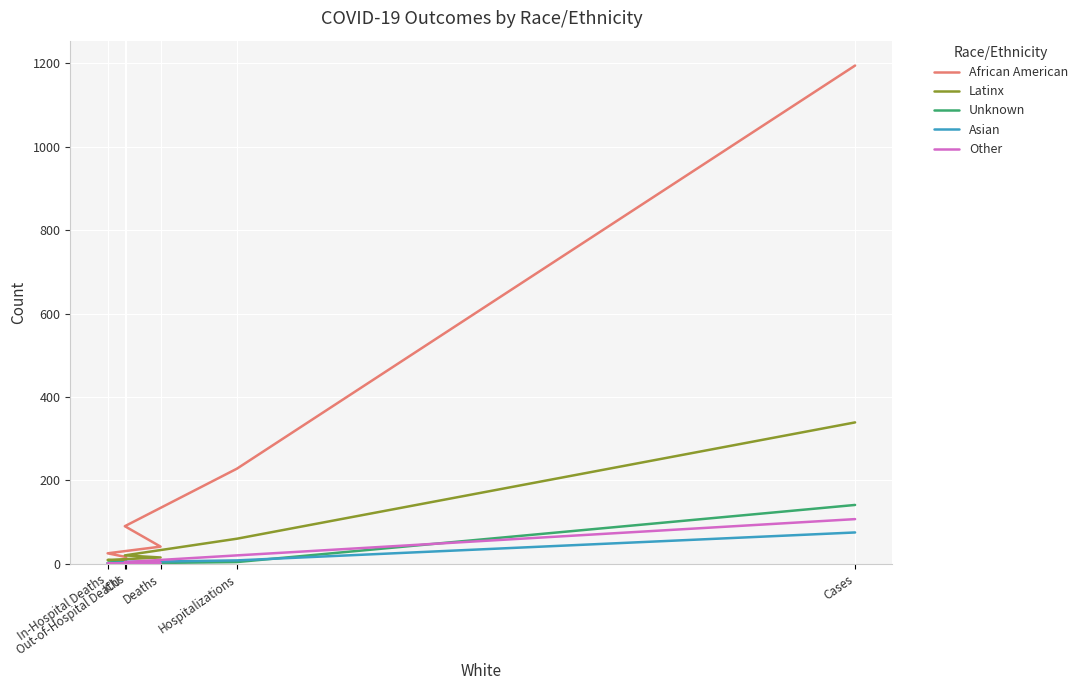

What is the smallest value displayed?

1